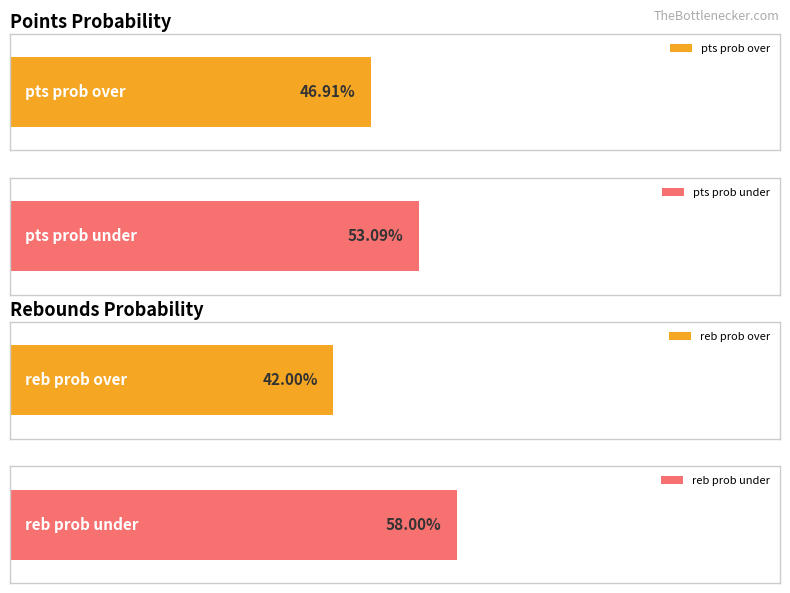

Which series has the largest total across all categories?

reb prob under